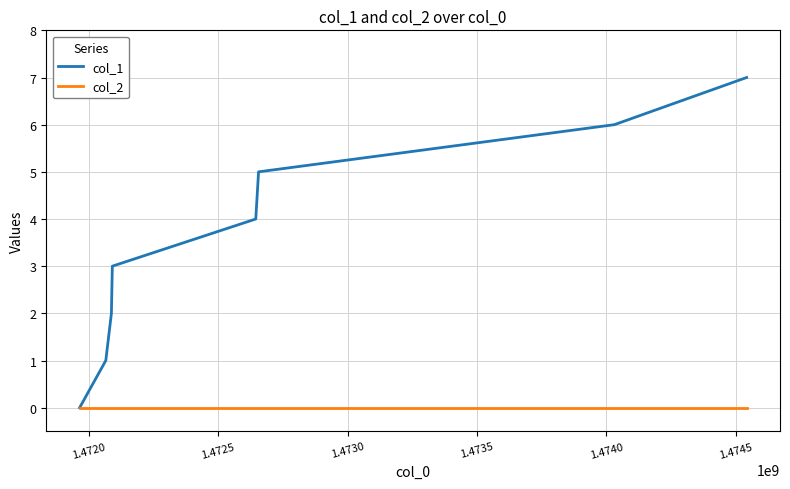

How many lines are shown in the chart?

2